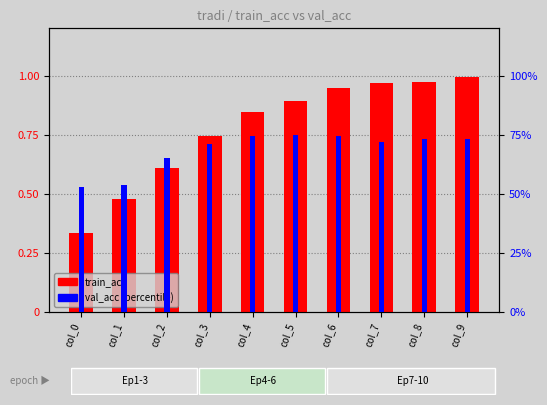

What is the difference between the highest and lowest values at col_4?

73.4